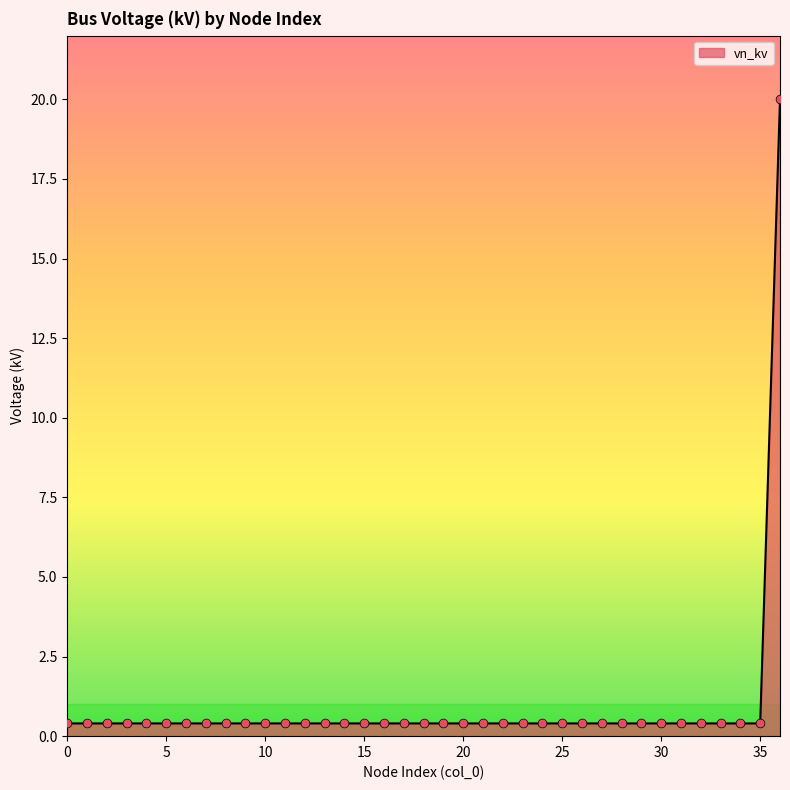

What is the difference between the maximum and minimum values?

19.6